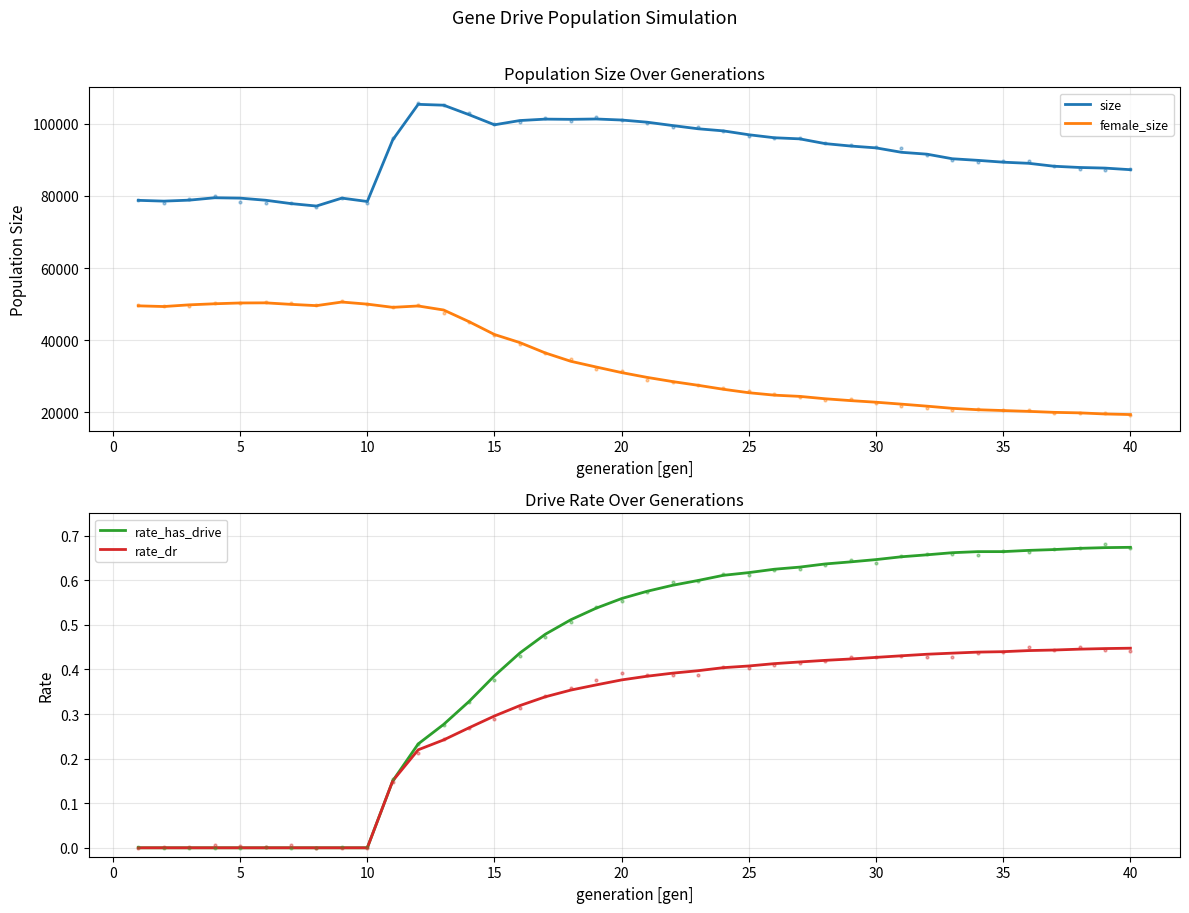

What is the sum of all size values?

3661451